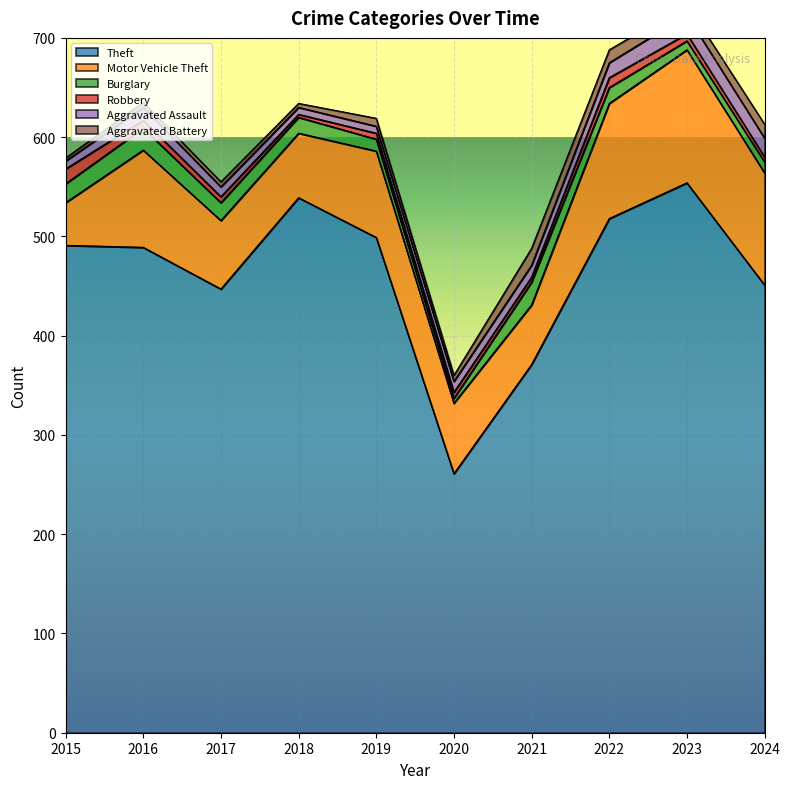

What is the difference between the Burglary values at 2019 and 2016?

10